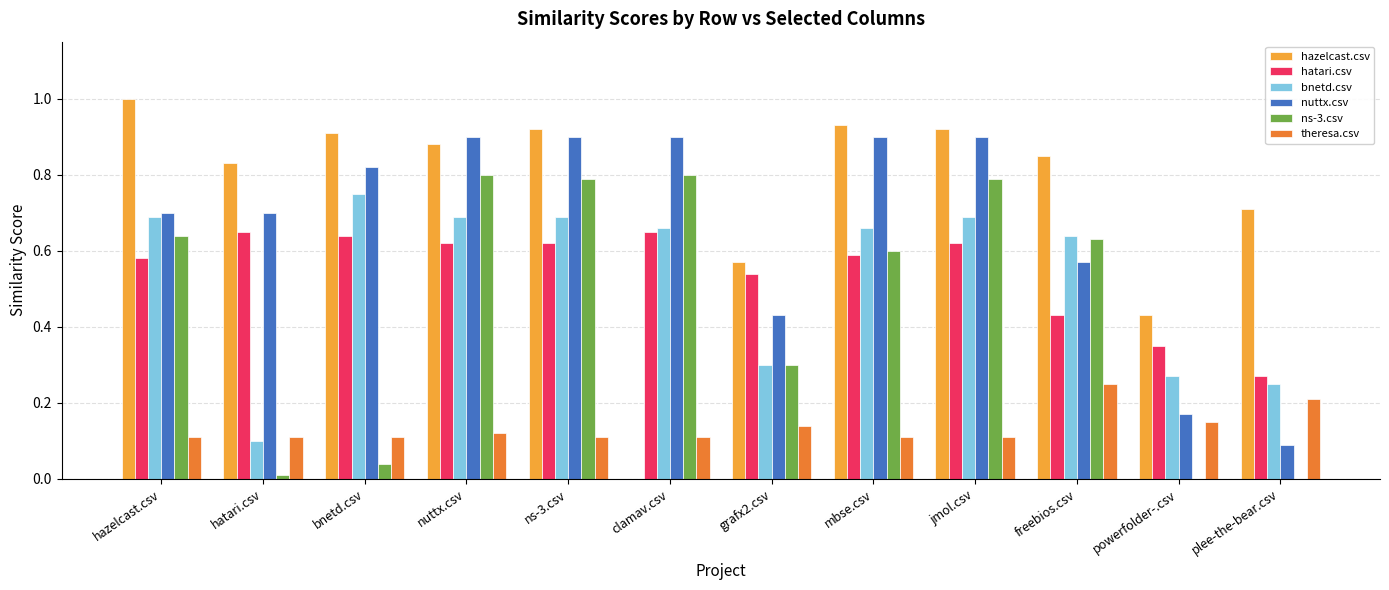

What is the sum of all bnetd.csv values?

6.4